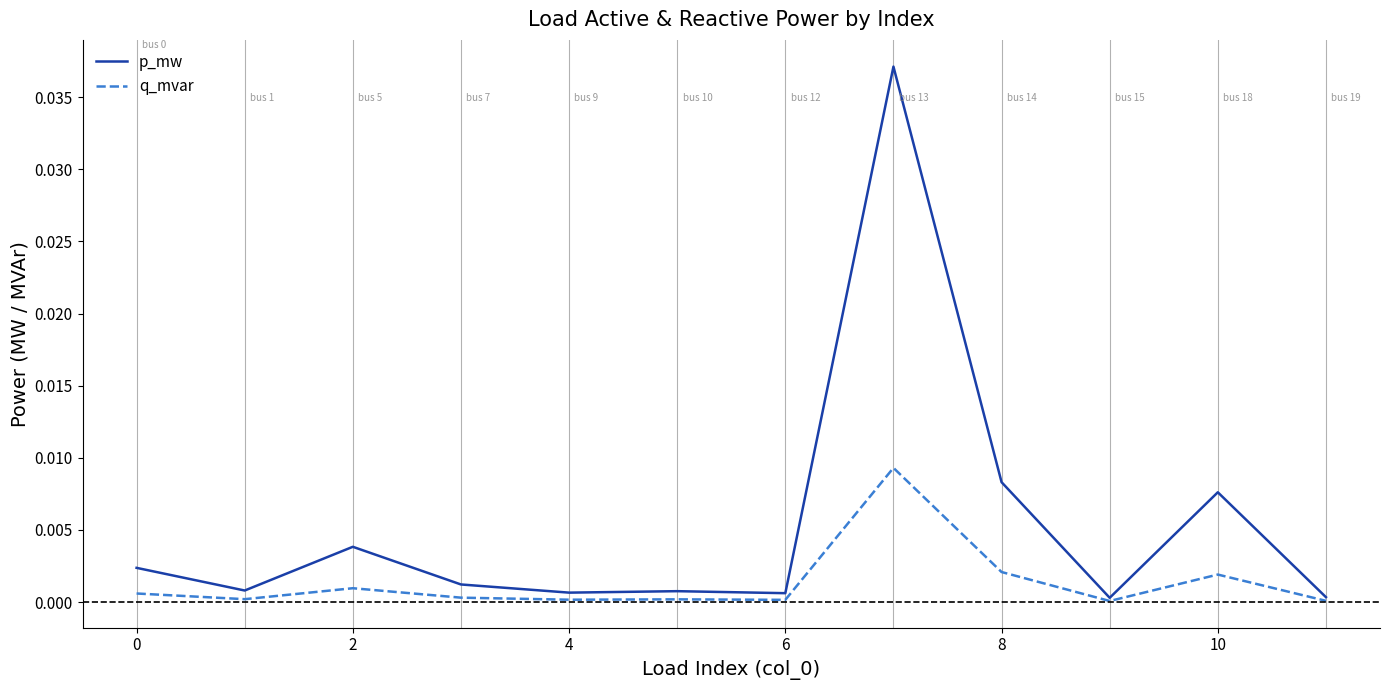

List the series in order of their overall mean, lowest first.

q_mvar, p_mw